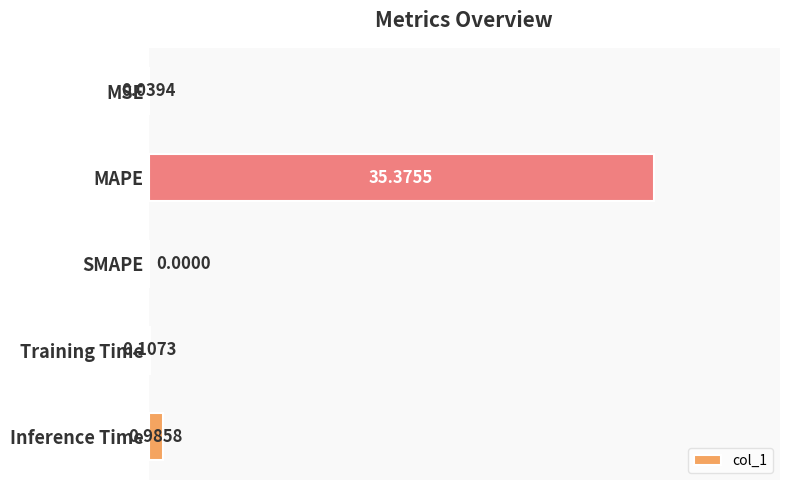

Which has a higher value, Training Time or SMAPE?

Training Time